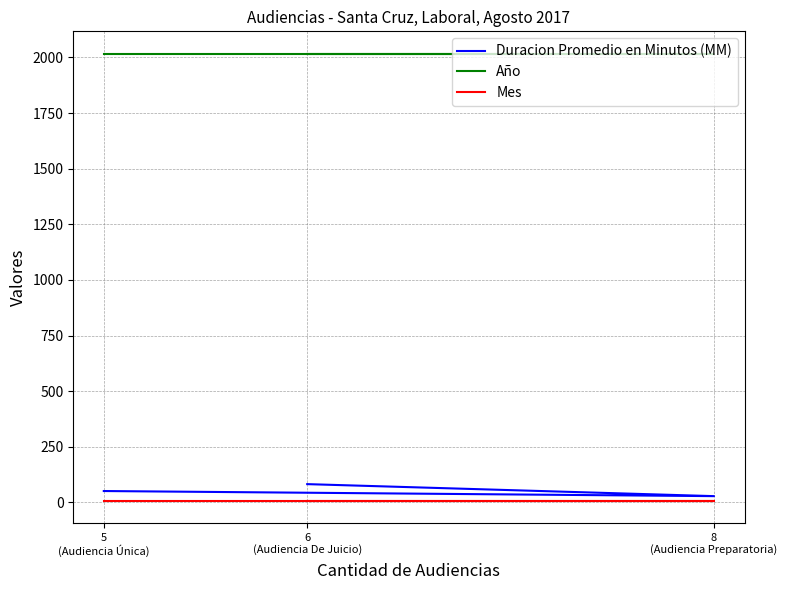

How many series are shown in this chart?

3